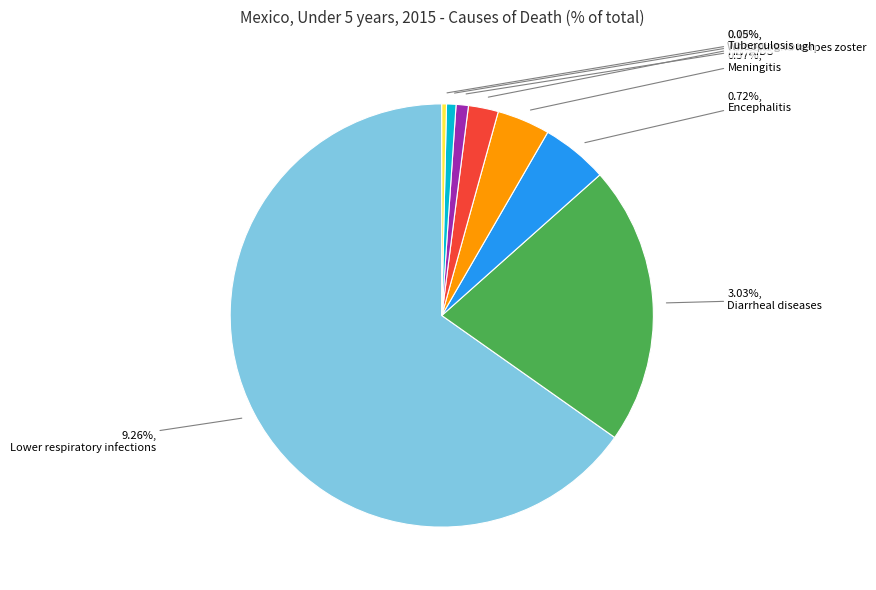

Which slice represents more than half of the pie?

Lower respiratory infections